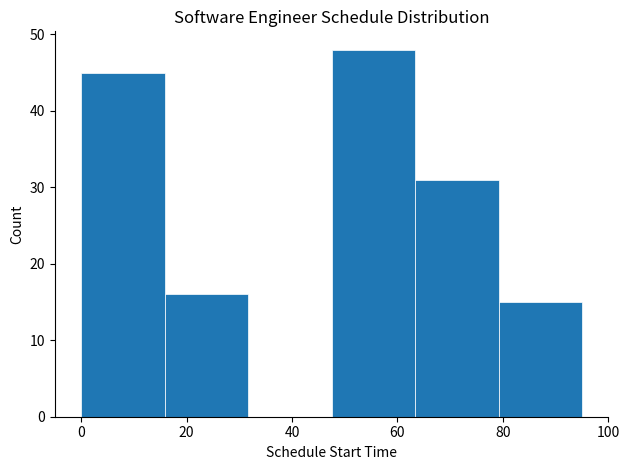

Reading left to right, list every bar in this chart as the range it spans on the x-axis followed by its height. Neither the bar edges nor the heights are printed on the chart, so give them approximately, as read against the axes.

0 to 16: 45
16 to 32: 16
32 to 48: 0
48 to 64: 48
64 to 80: 31
80 to 96: 15